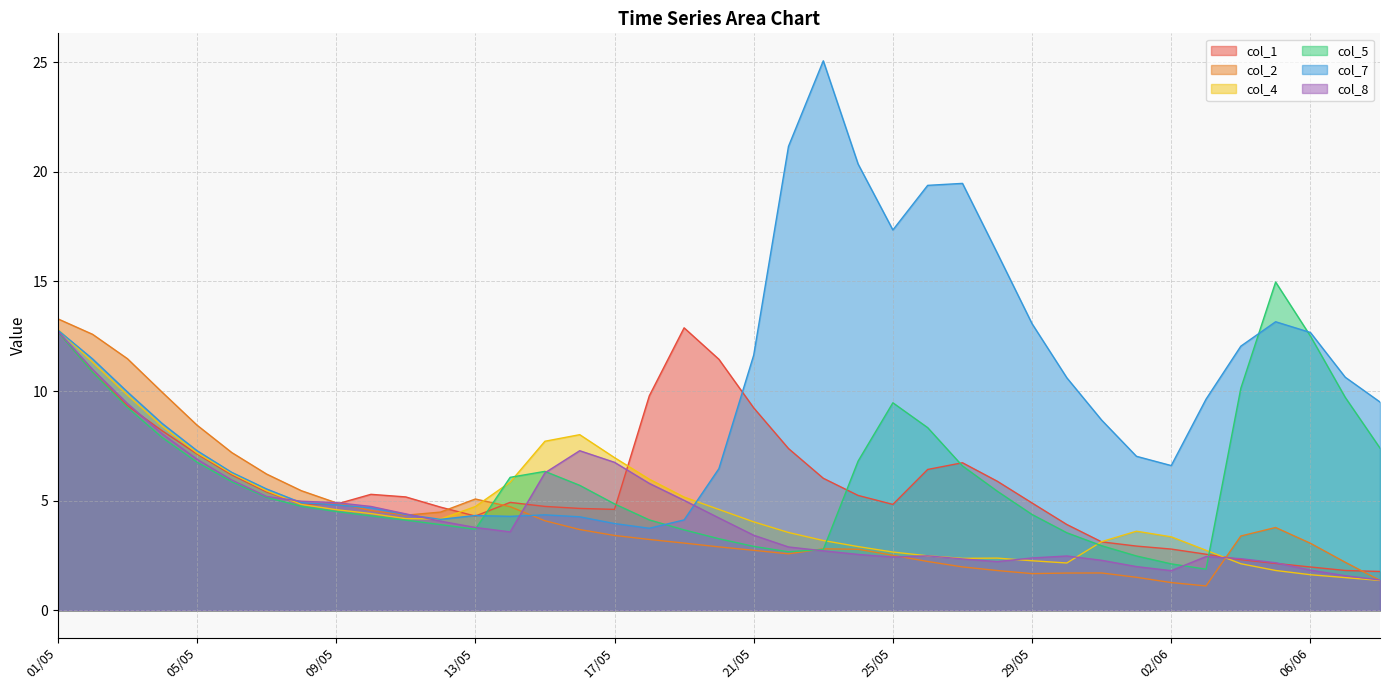

Read the col_7 value at 21/05.

11.6